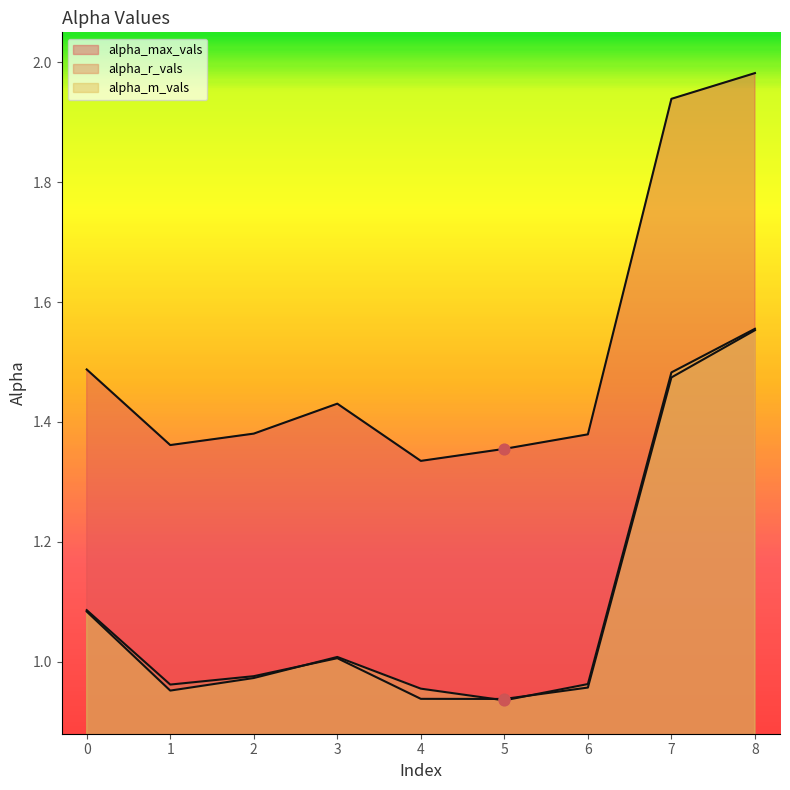

What are all the series names shown in the legend?

alpha_max_vals, alpha_r_vals, alpha_m_vals